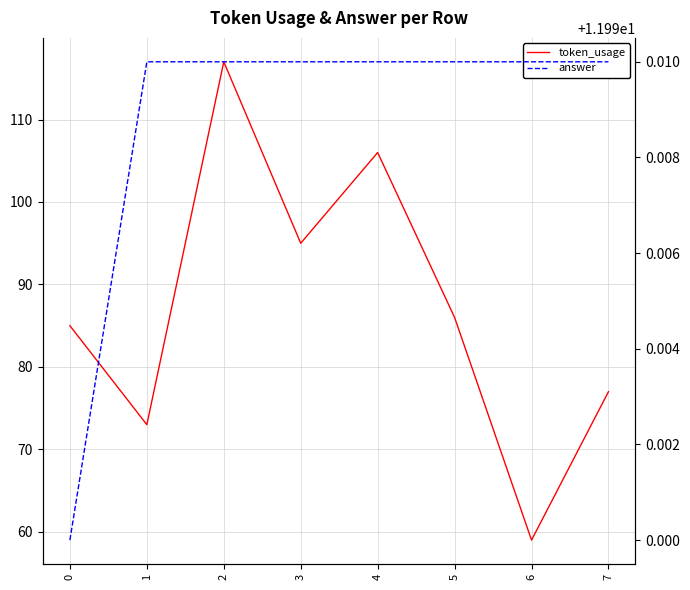

What is the sum of the token_usage values at 6 and 0?

144.0